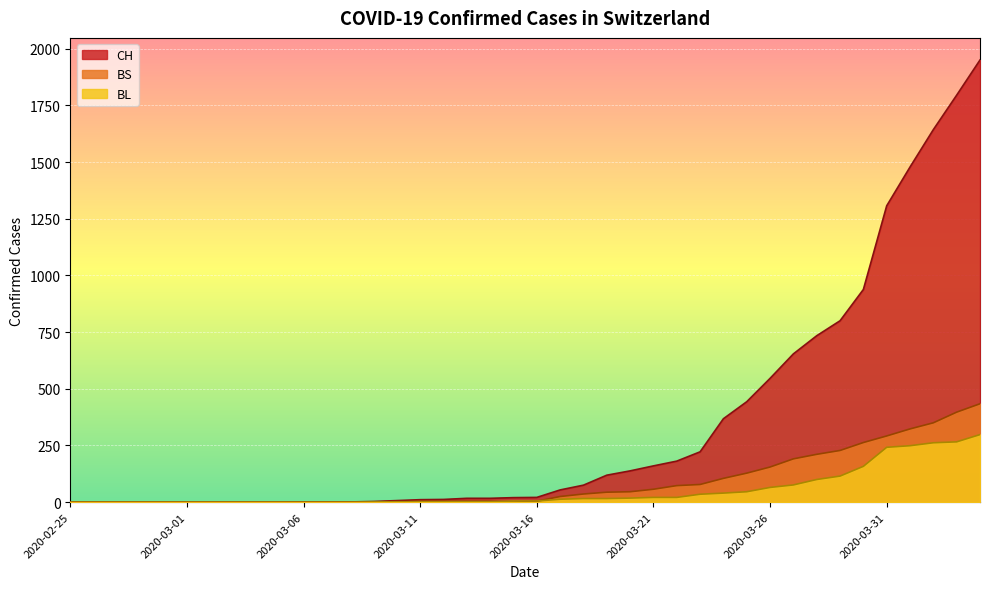

Reading left to right, list all the values displayed in this chart.

CH: 0	0	0	0	0	0	0	0	0	0	1	1	1	3	7	11	12	17	17	20	21	54	75	119	138	160	181	222	368	443	546	654	734	800	938	1307	1478	1643	1795	1950
BS: 0	0	0	0	0	0	0	0	0	0	0	0	0	0	0	4	4	4	4	0	4	25	36	44	46	57	73	78	105	128	155	191	211	228	263	292	323	350	397	434
BL: 0	0	0	0	0	0	0	0	0	0	0	0	0	1	2	2	2	2	2	5	5	13	16	16	18	21	21	35	40	46	65	76	100	115	158	242	249	262	266	298